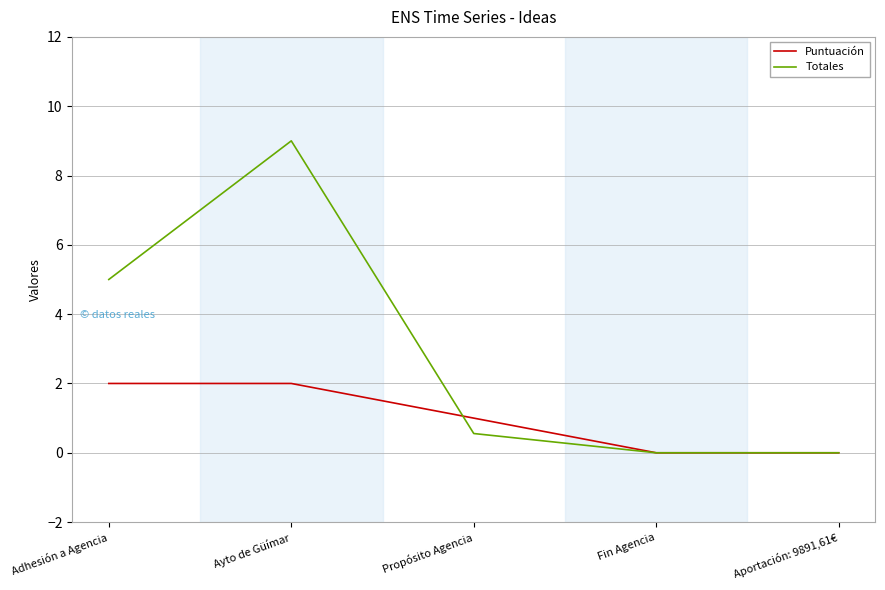

The value of Totales at Aportación: 9891,61€ is -5.1. True or false?

False